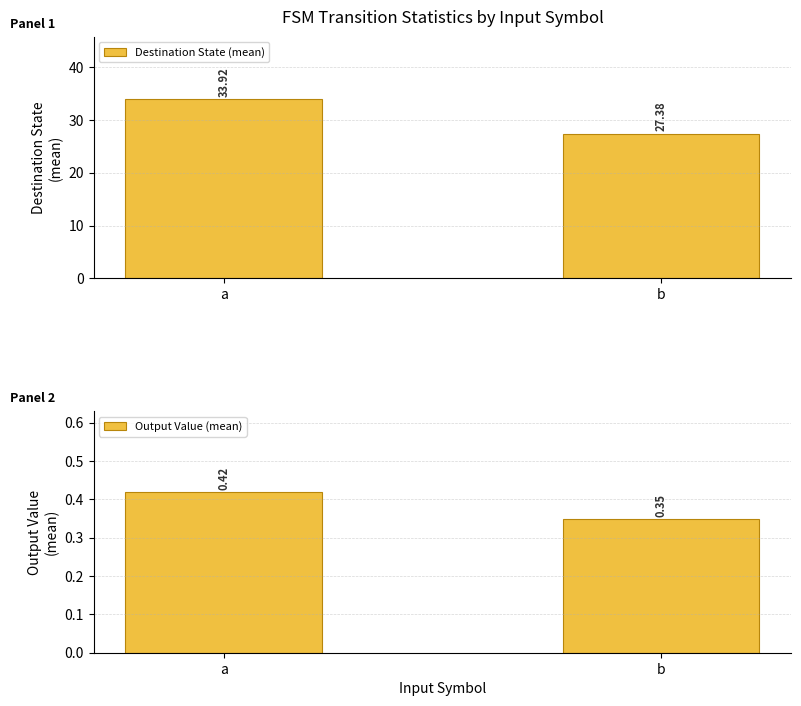

What is the value of the Output Value (mean) bar at the 2nd from the left?

0.3